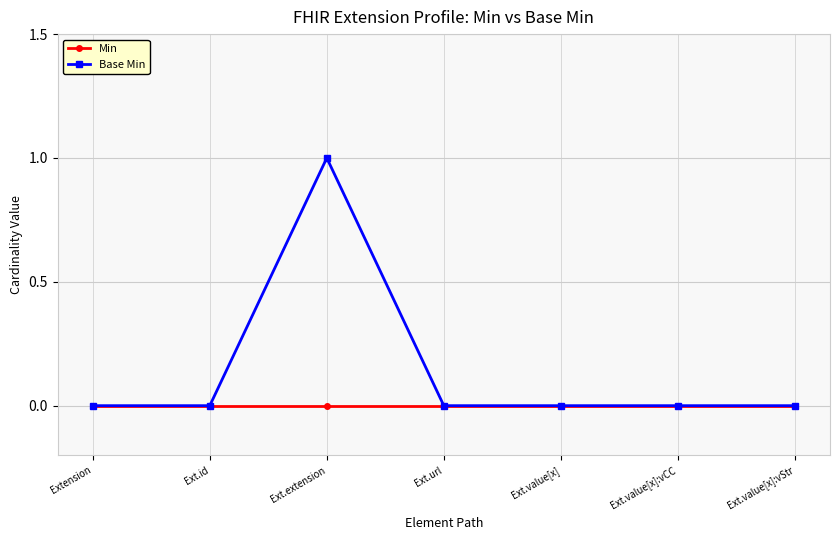

The value of Base Min at Ext.value[x]:vStr is 0. True or false?

True